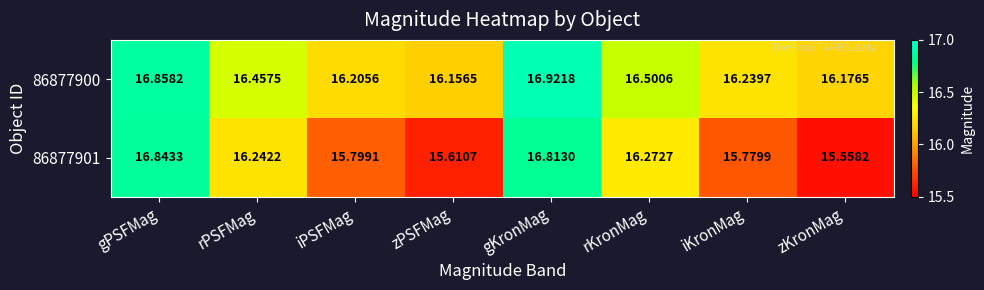

At which label is 86877901 closest to 16?

iPSFMag